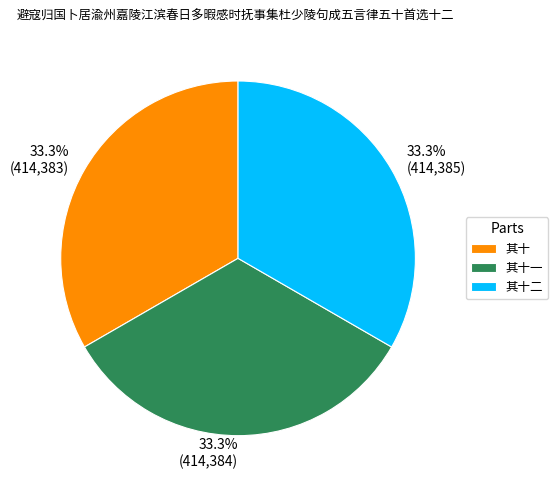

Do 其十二 and 其十 together represent more than half of the pie?

Yes